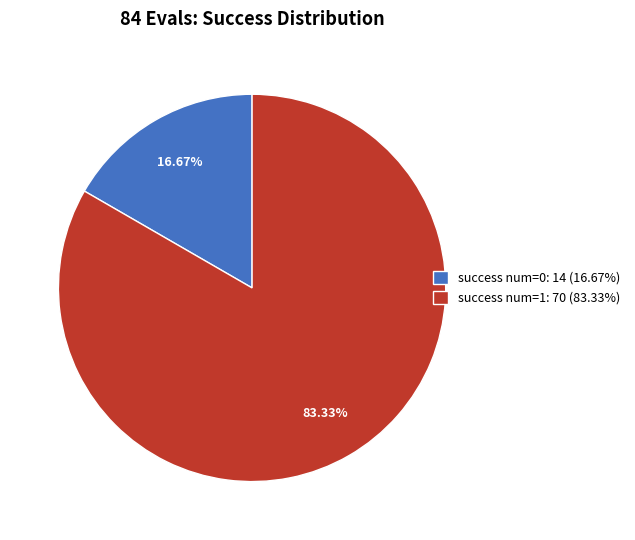

What is the majority slice?

success num=1: 70 (83.33%)